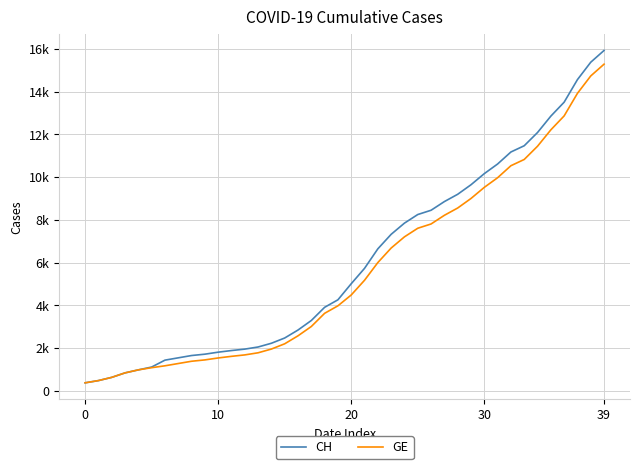

What are all the series names shown in the legend?

CH, GE